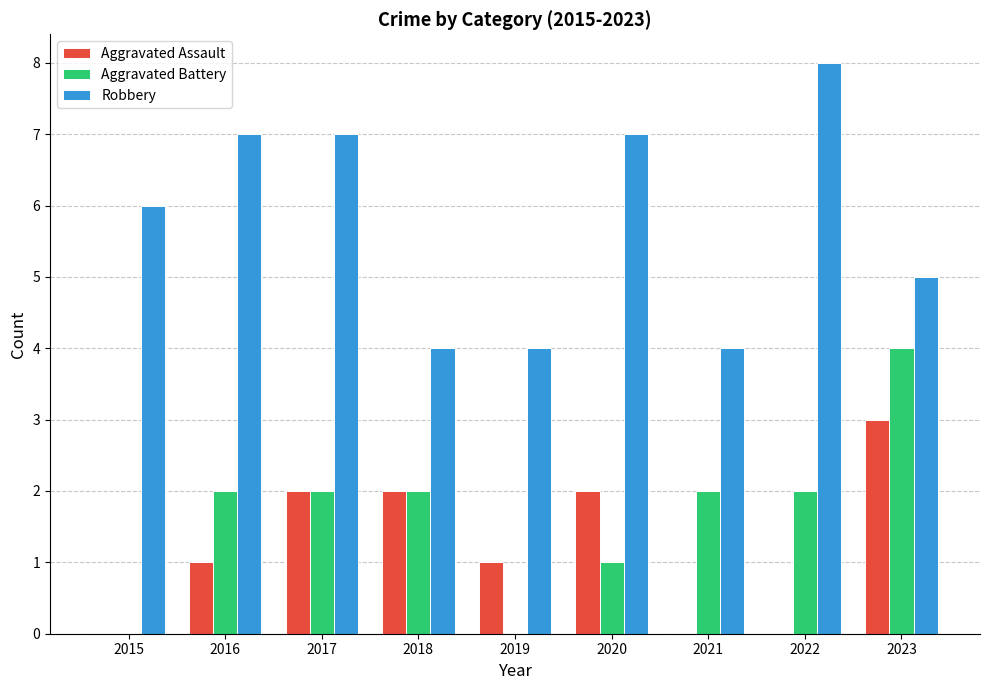

What is the approximate value of Aggravated Assault at 2023?

3